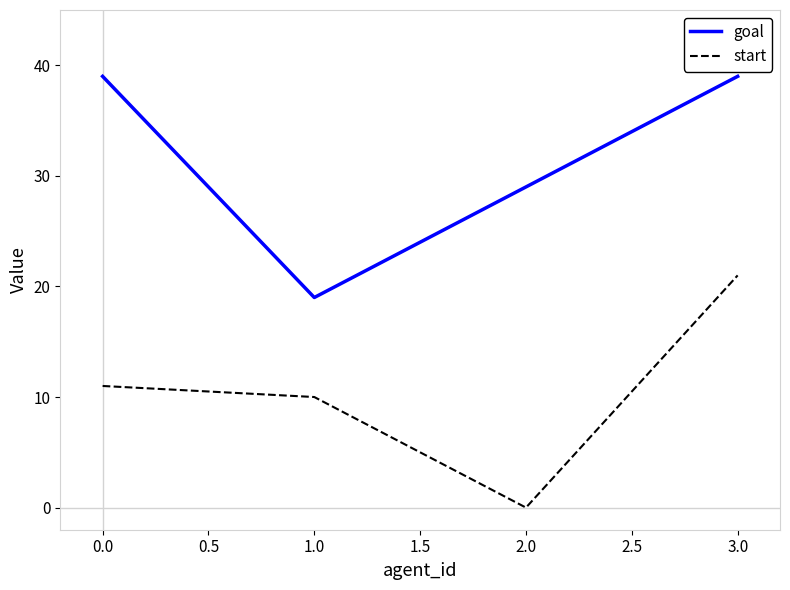

Count the number of categories in the chart.

4